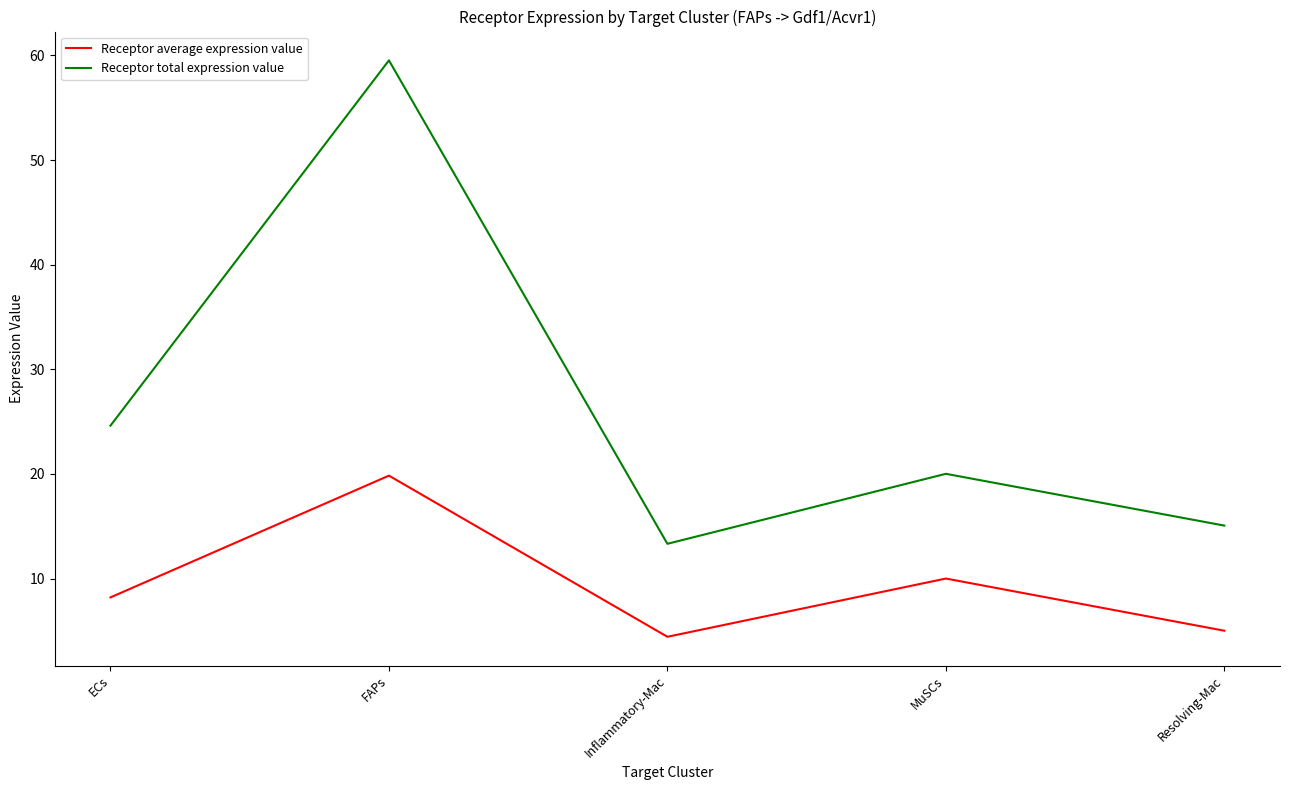

True or false: Receptor average expression value and Receptor total expression value cross at least once.

False